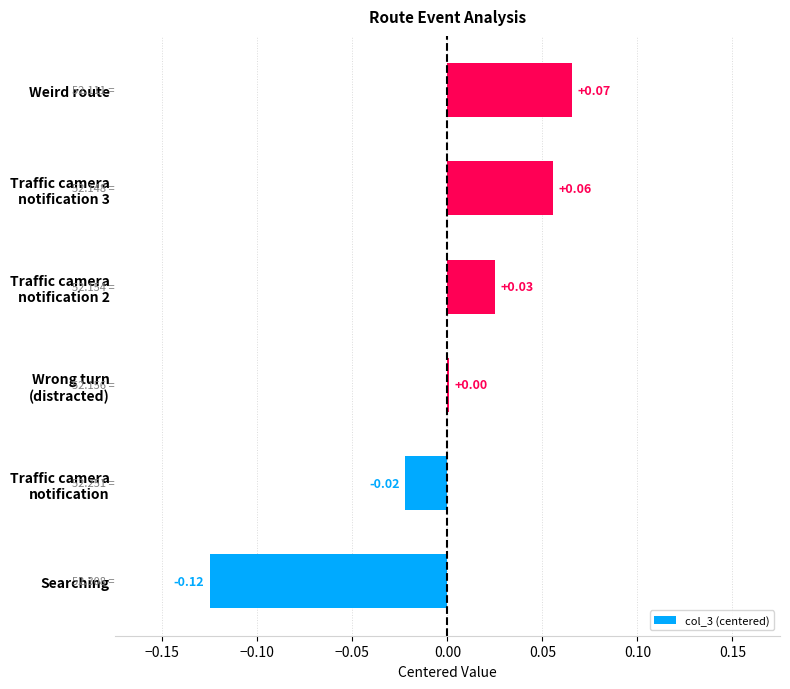

How many distinct data groups are displayed?

1